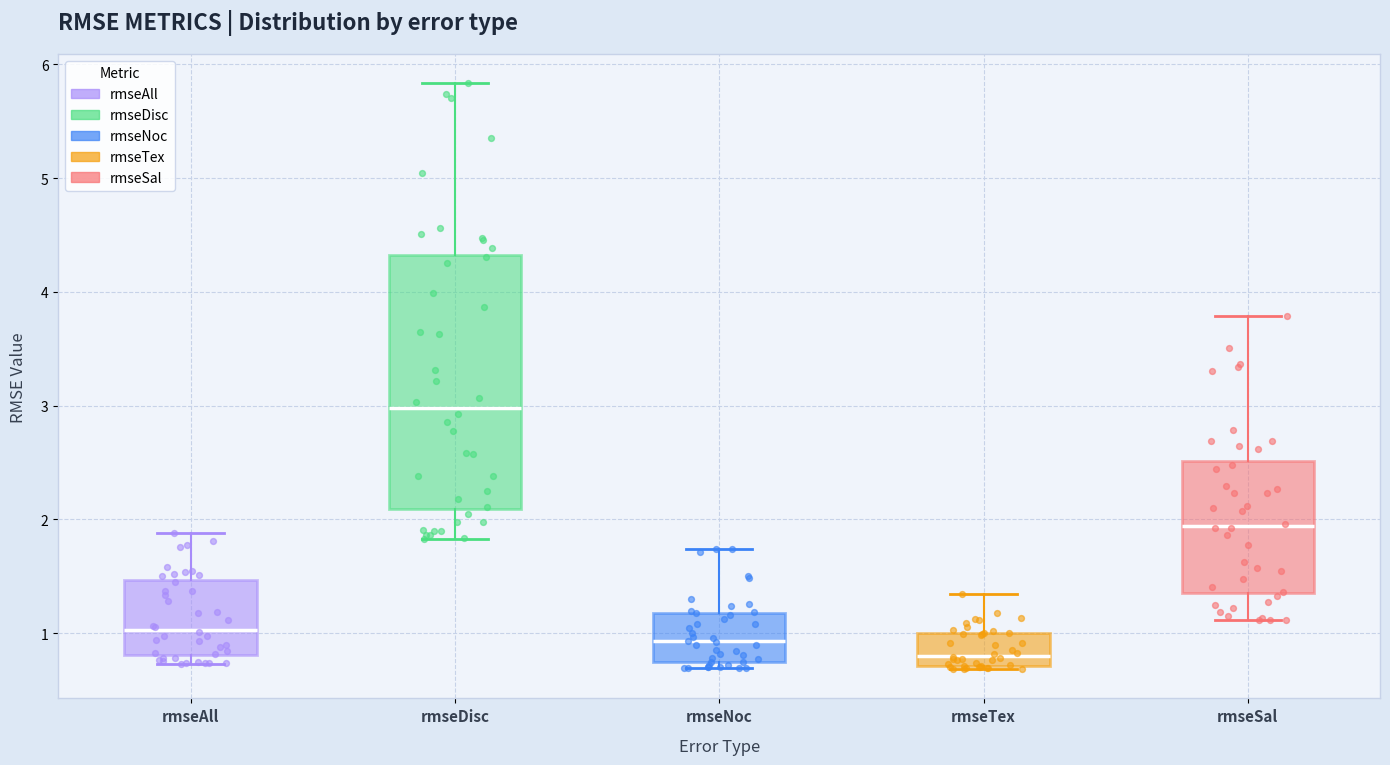

Where does the upper whisker of the box for rmseDisc end on the y-axis? The values are not printed on the chart, so give them approximately, as read against the axis.

5.8